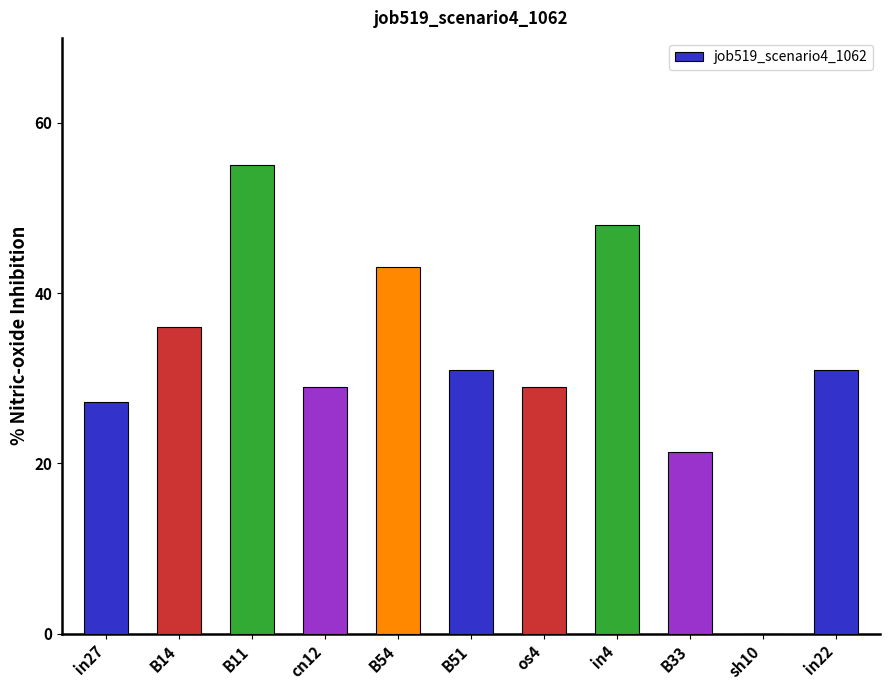

List the labels in order of value, smallest first.

sh10, B33, in27, cn12, os4, B51, in22, B14, B54, in4, B11